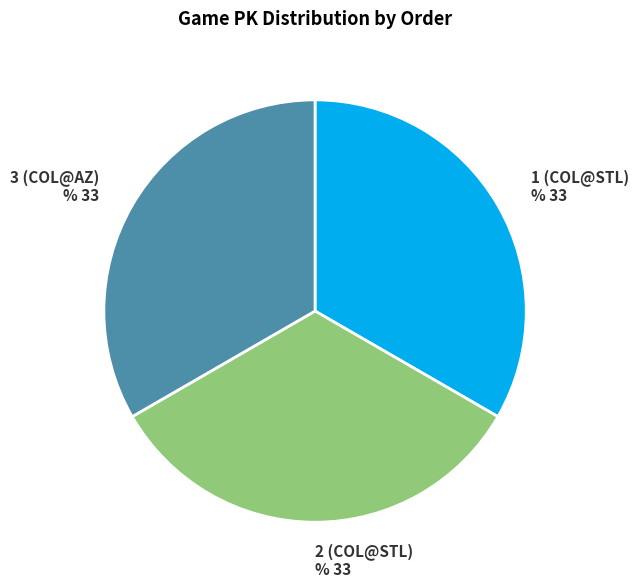

Count the number of slices in the pie.

3